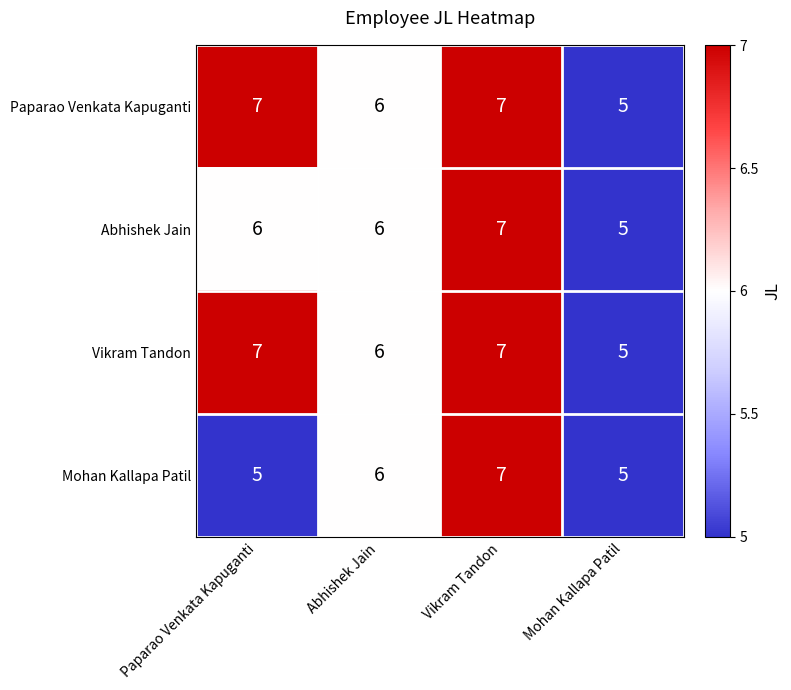

Count the number of categories in the chart.

4